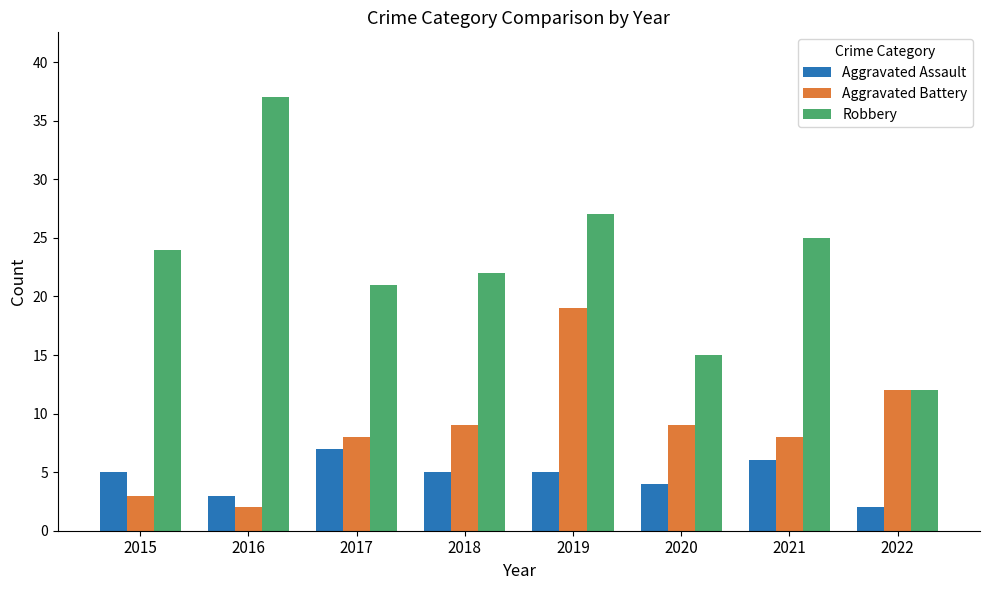

The Aggravated Battery series shows 9 at 2018. True or false?

True